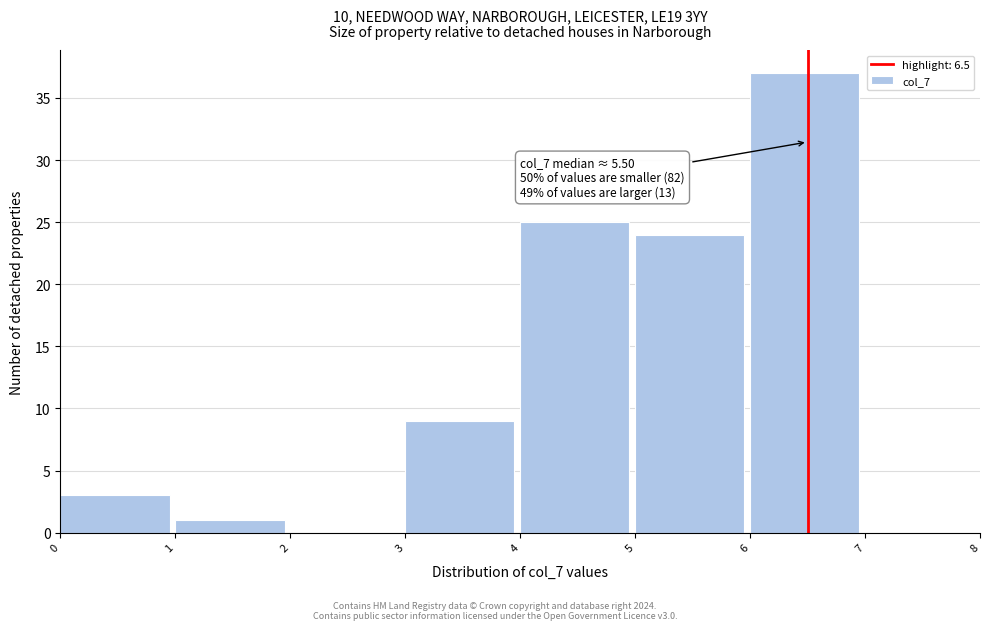

Which range on the x-axis has the tallest bar?

6 to 7